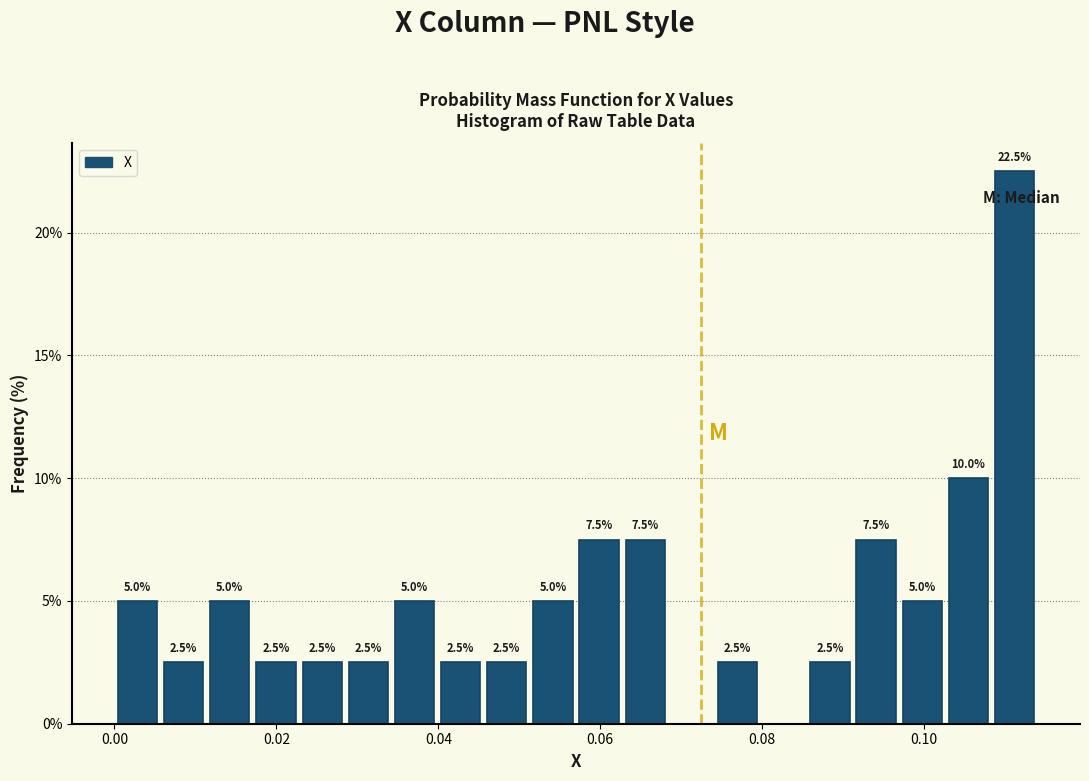

Around what value on the x-axis is the tallest bar? Give the approximate position of its centre, as read against the axis.

0.112